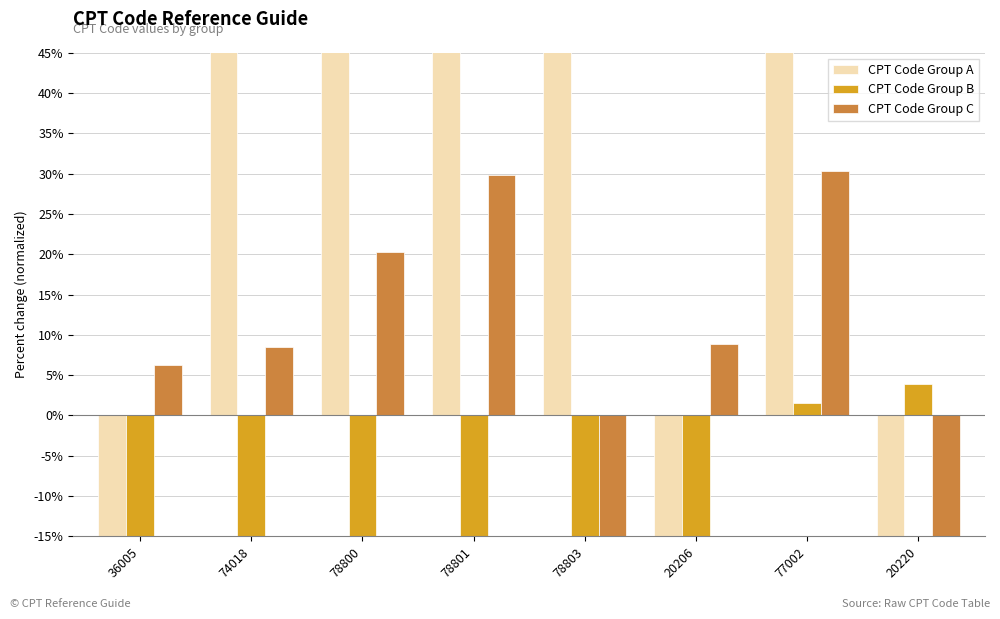

True or false: CPT Code Group C has a value of -20.4 at 20220.

False